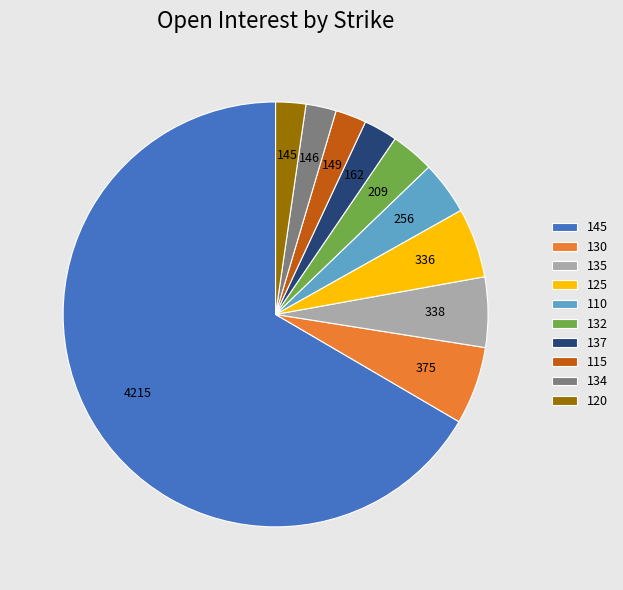

Is it true that 120 is 16% of the pie?

False